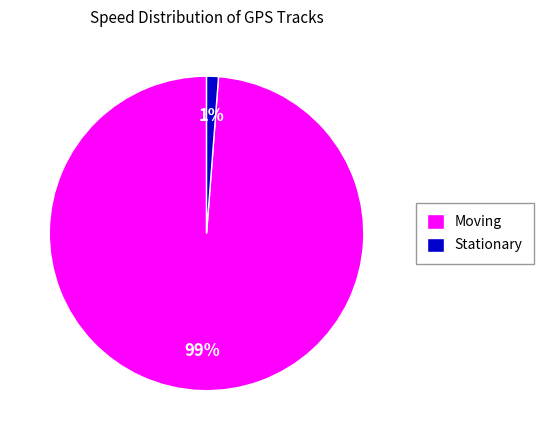

How many slices are in this pie chart?

2